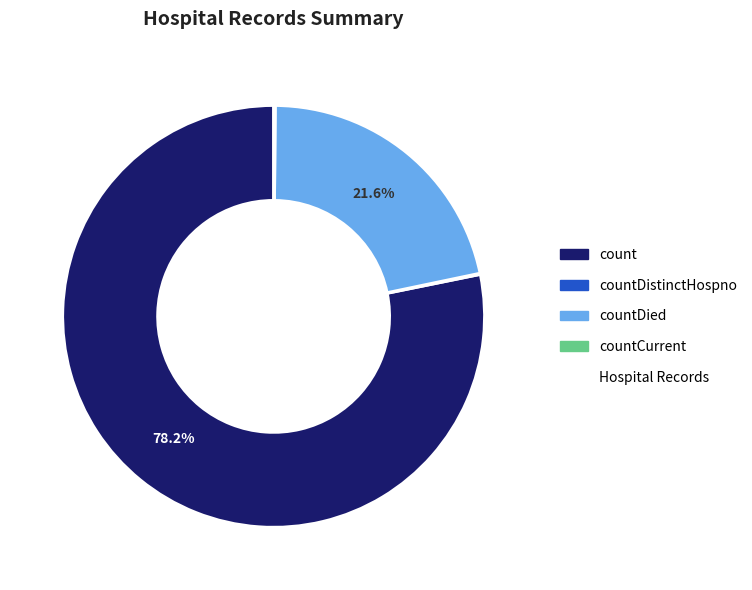

To the nearest percent, what is the average slice percentage?

25%